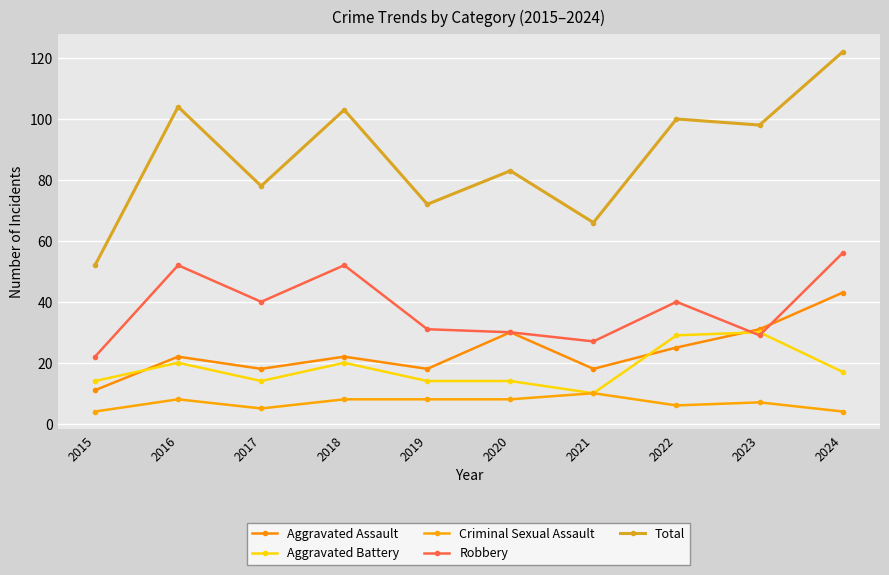

How many distinct data groups are displayed?

5